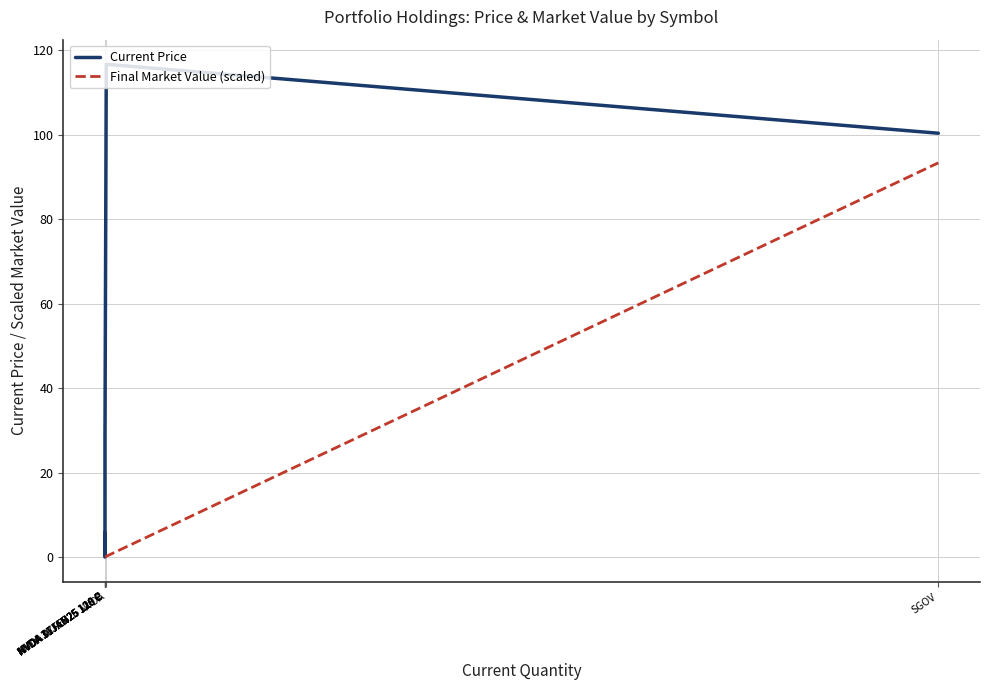

List the labels in order of Current Price value, largest first.

NVDA, SGOV, NVDA 16JAN26 110 C, NVDA 07FEB25 120 P, NVDA 07FEB25 119 P, NVDA 31JAN25 126 C, NVDA 31JAN25 126 C, NVDA 31JAN25 126 C